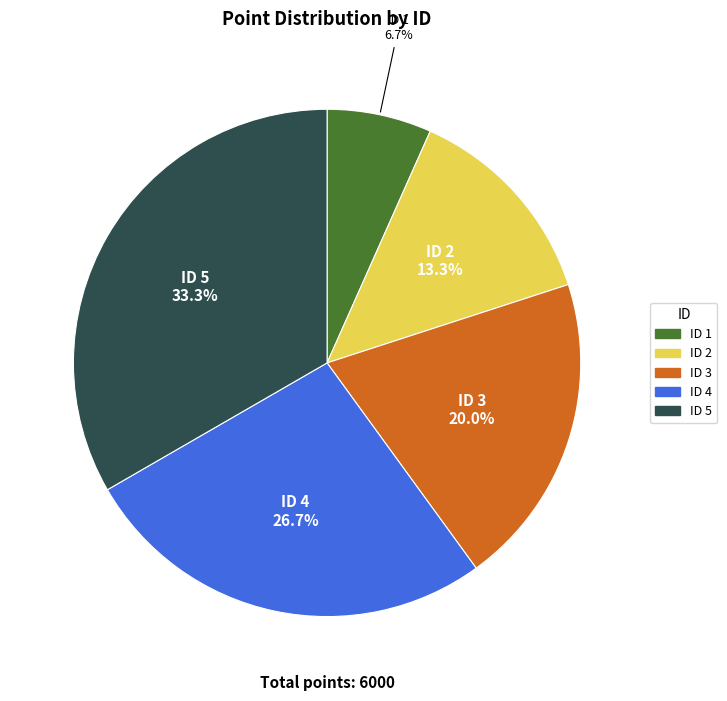

Is there a majority slice in this chart?

No